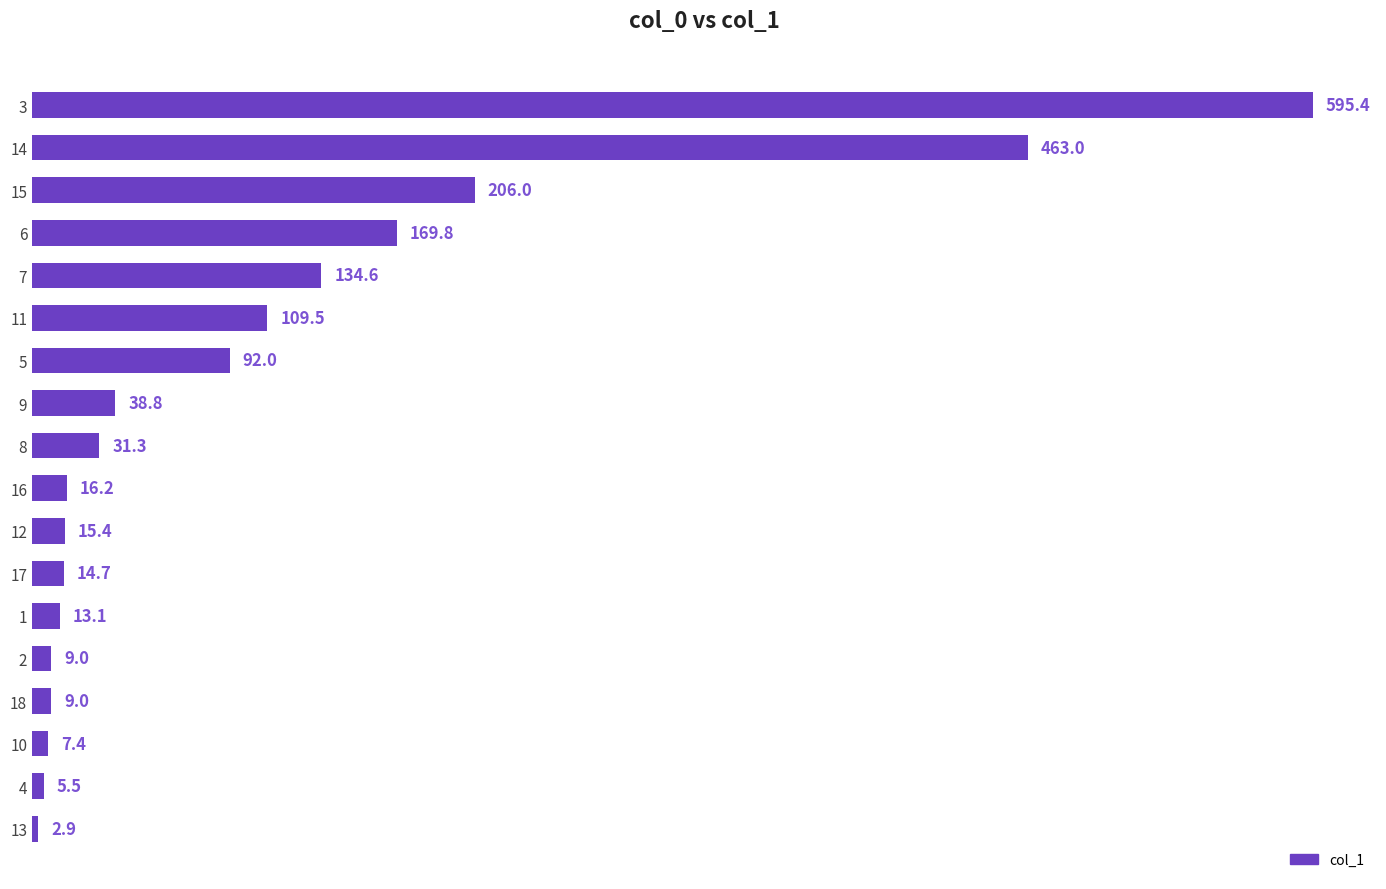

What value does the data have at 17?

14.7